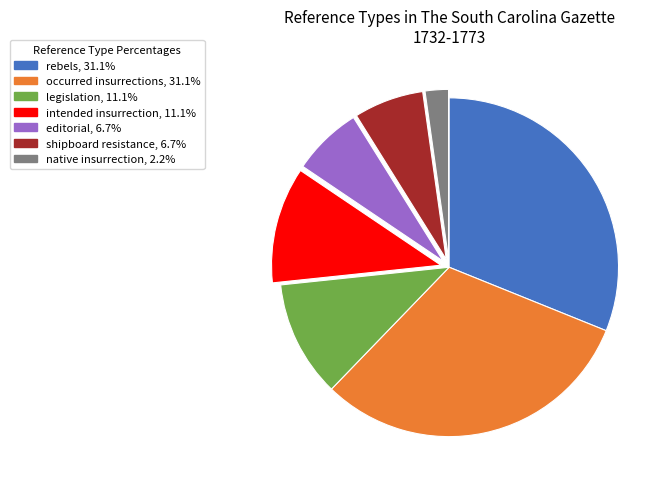

Does editorial account for over 50% of the chart?

No